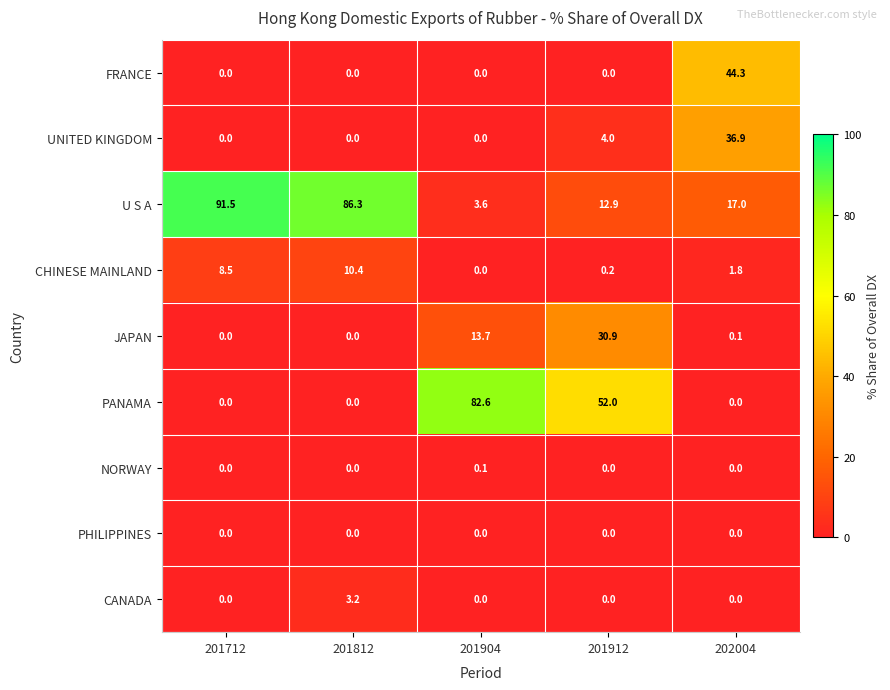

What is the total value across all series at 201712?

100.0